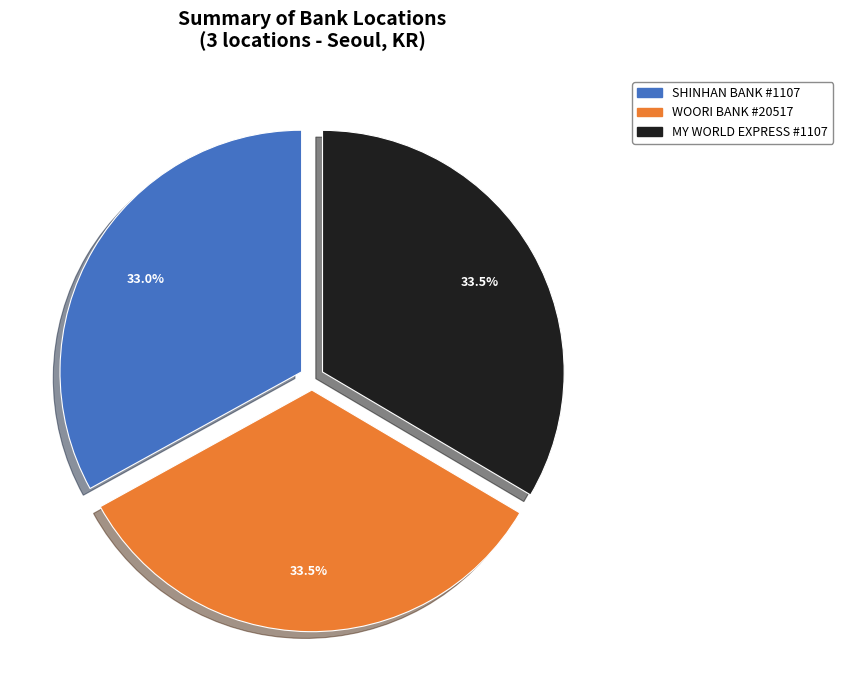

Does any single category account for the majority?

No